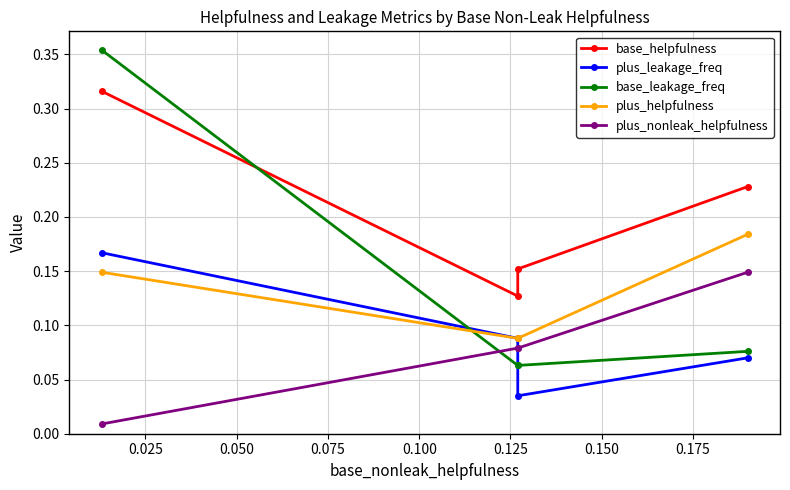

List the series in order of their peak value, lowest first.

plus_nonleak_helpfulness, plus_leakage_freq, plus_helpfulness, base_helpfulness, base_leakage_freq